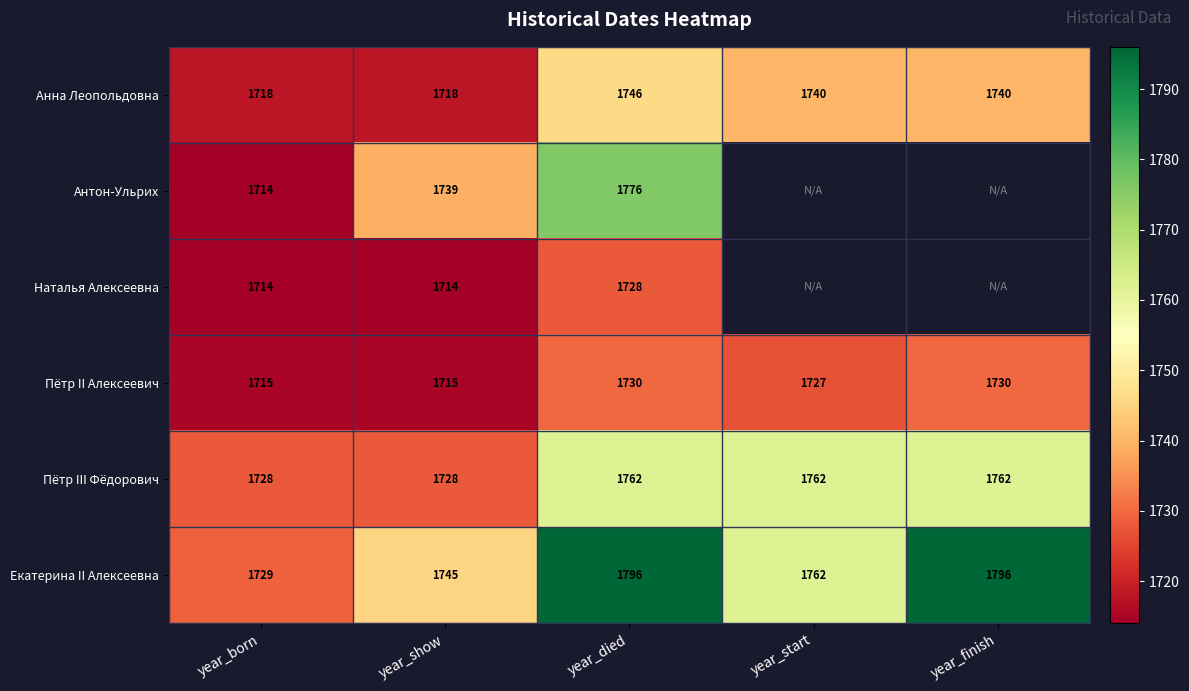

At which label does Пётр II Алексеевич first exceed 1727?

year_died